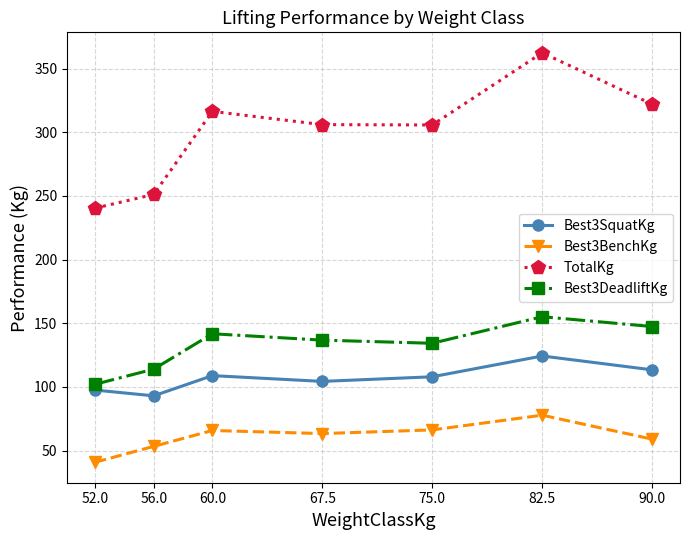

Which series has the largest total across all categories?

TotalKg